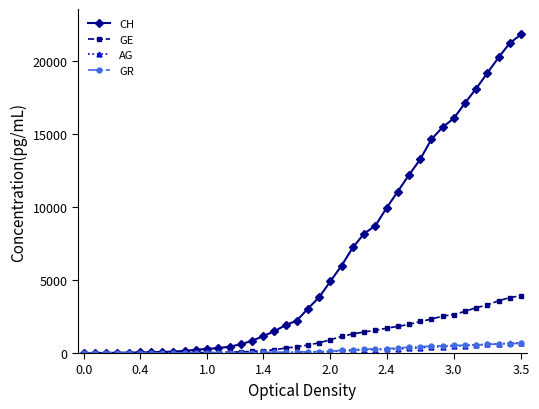

What is the highest value of the GE series?

3927